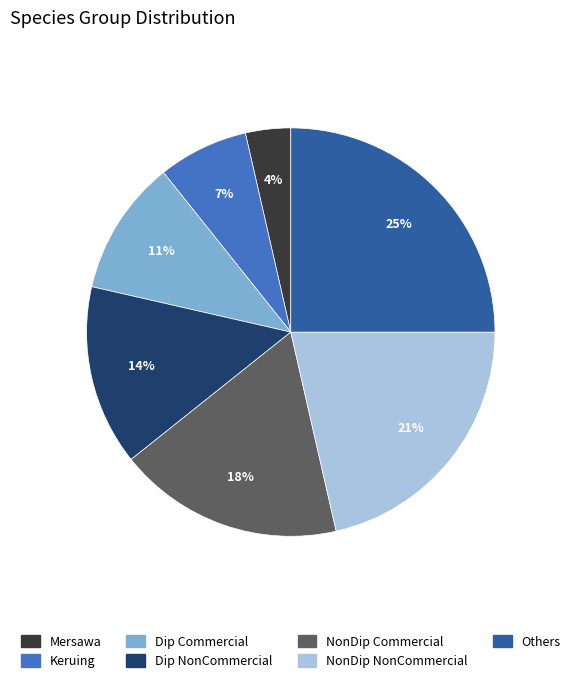

Does any single category account for the majority?

No